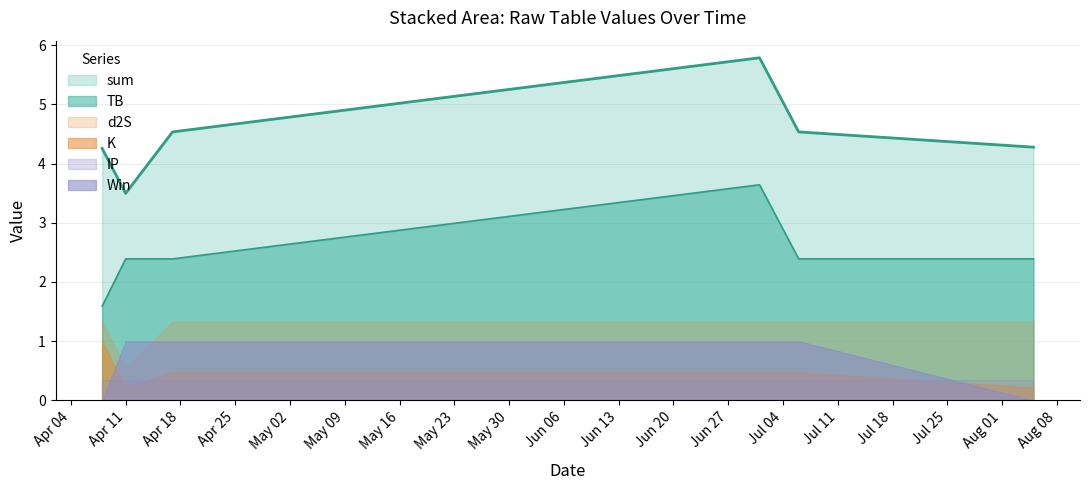

Reading right to left, list all the values displayed in this chart.

sum: 4.3	4.5	5.8	4.5	3.5	4.3
TB: 2.4	2.4	3.6	2.4	2.4	1.6
d2S: 1.3	1.3	1.3	1.3	0.5	1.3
K: 0.2	0.5	0.5	0.5	0.2	1.0
IP: 0.3	0.3	0.3	0.3	0.3	0.3
Win: 0.0	1.0	1.0	1.0	1.0	0.0